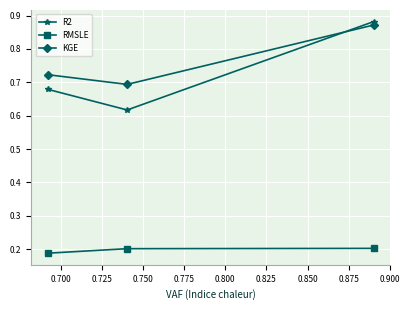

List the series in order of their peak value, highest first.

R2, KGE, RMSLE